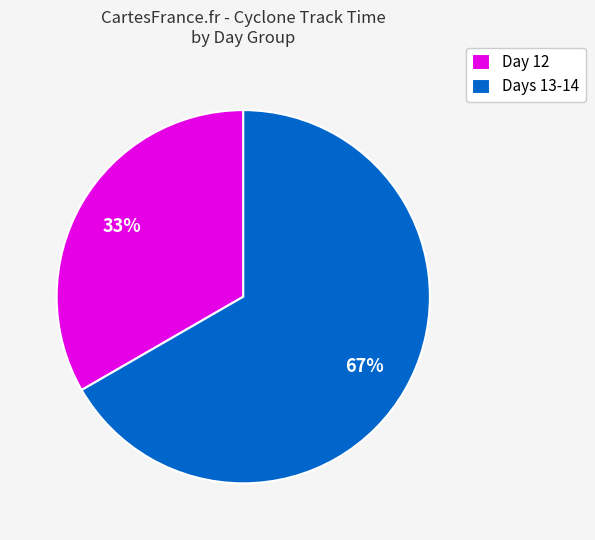

To the nearest percent, what is the average slice percentage?

50%